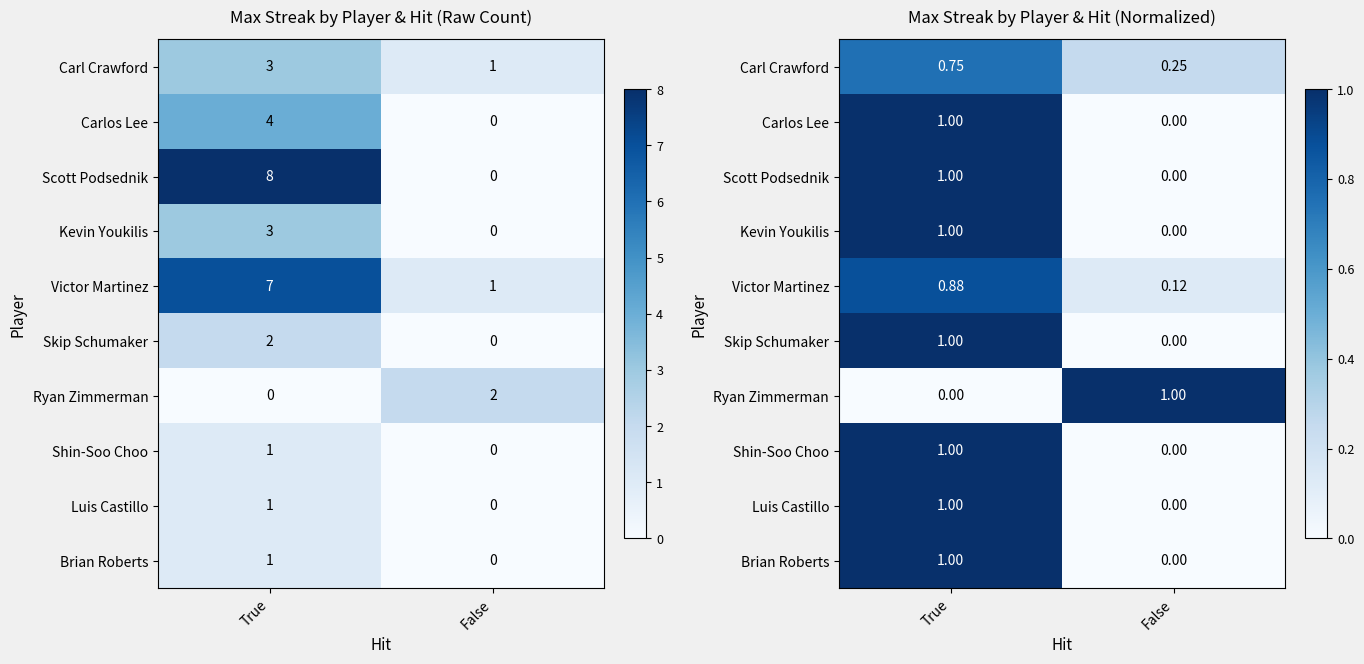

The value of Carl Crawford at True is 0.5. True or false?

False